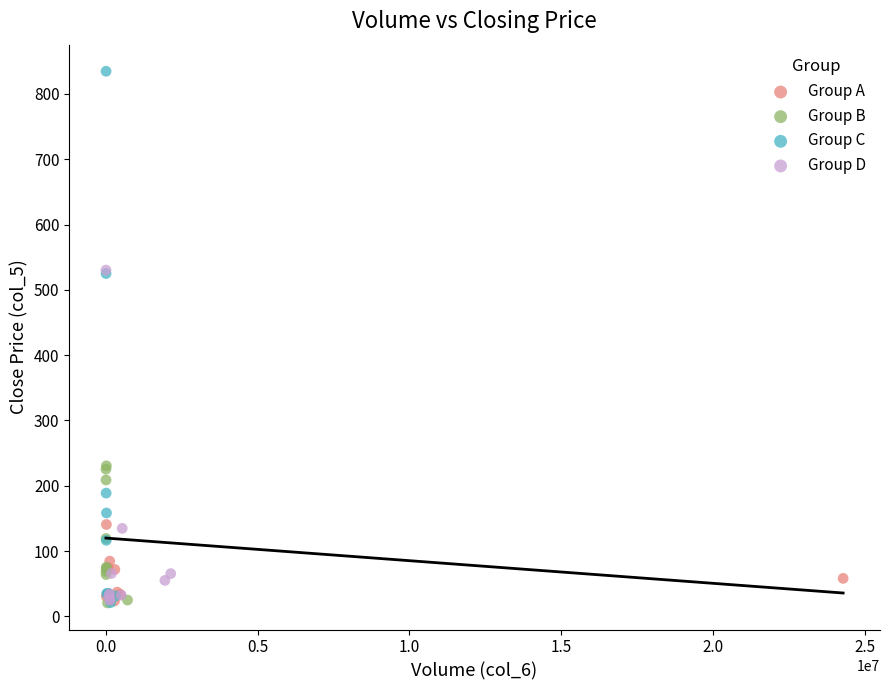

Which series reaches the maximum Y coordinate?

Group C